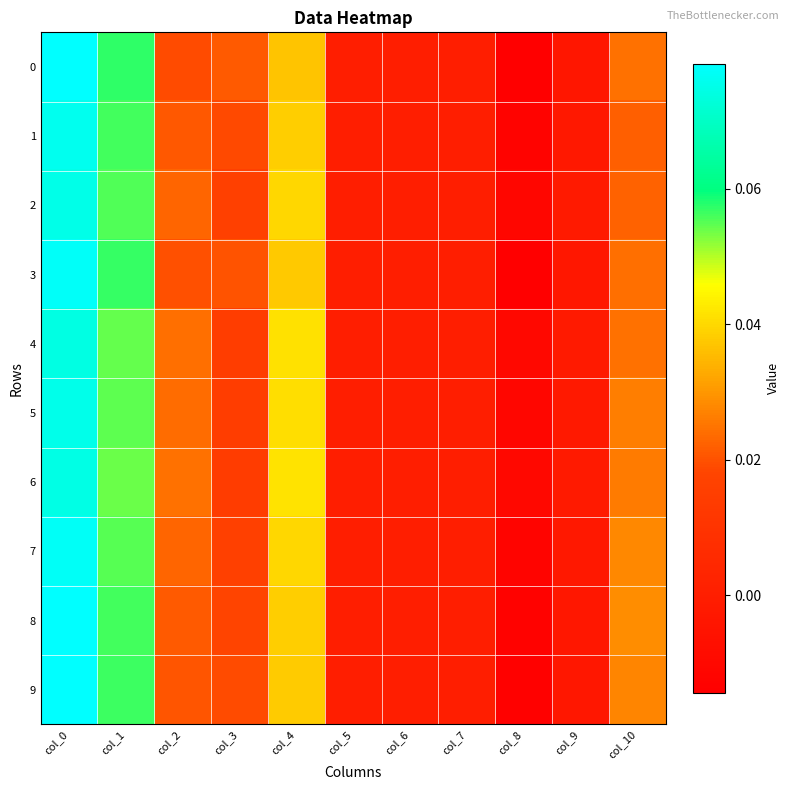

Which category has the highest value across all series?

col_0